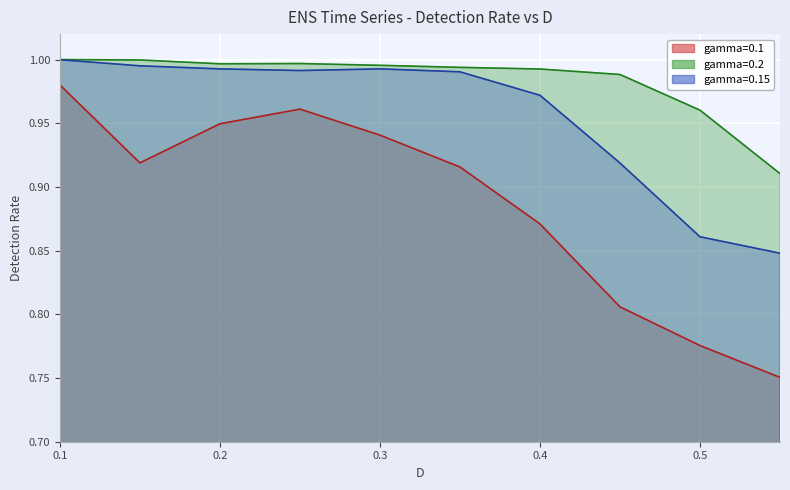

What is the difference between the second highest and second lowest values in the gamma=0.1 series?

0.2